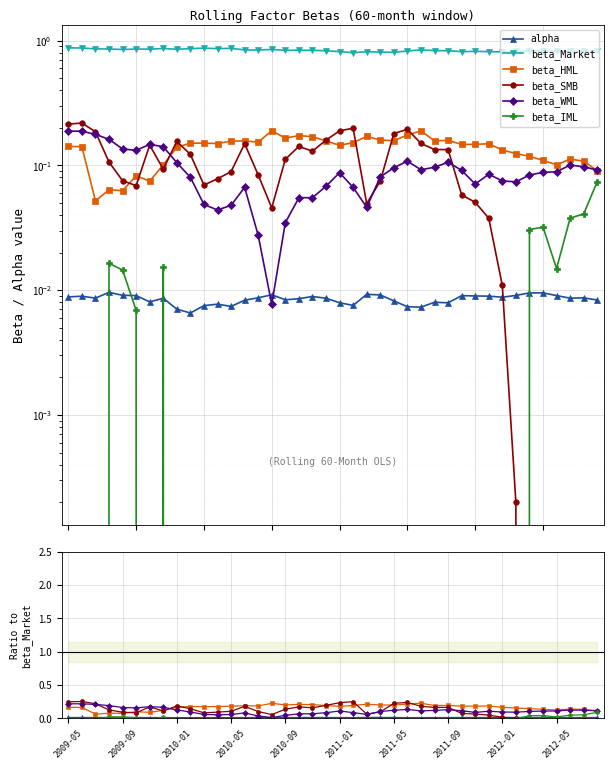

What position from the left is 39?

40